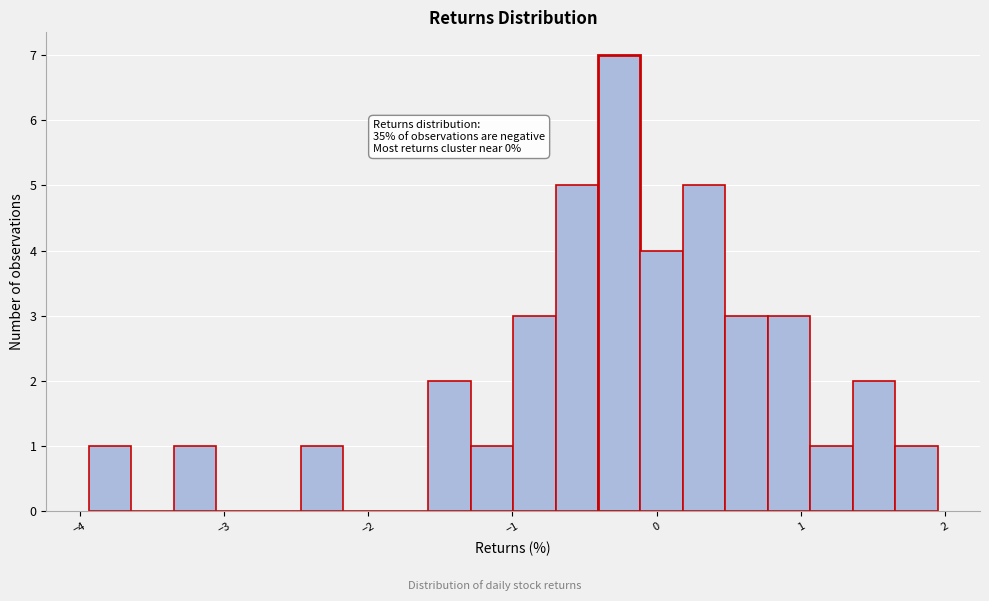

Read against the x-axis, roughly where is the centre of the tallest bar?

-0.3